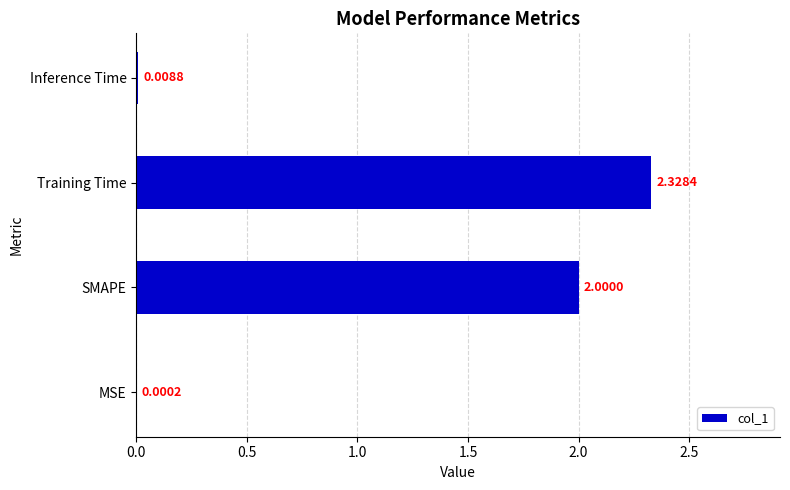

How many data points does each series have?

4